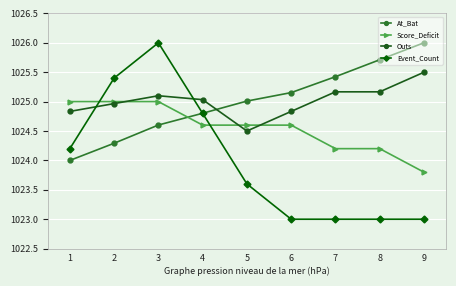

What are all the series names shown in the legend?

At_Bat, Score_Deficit, Outs, Event_Count